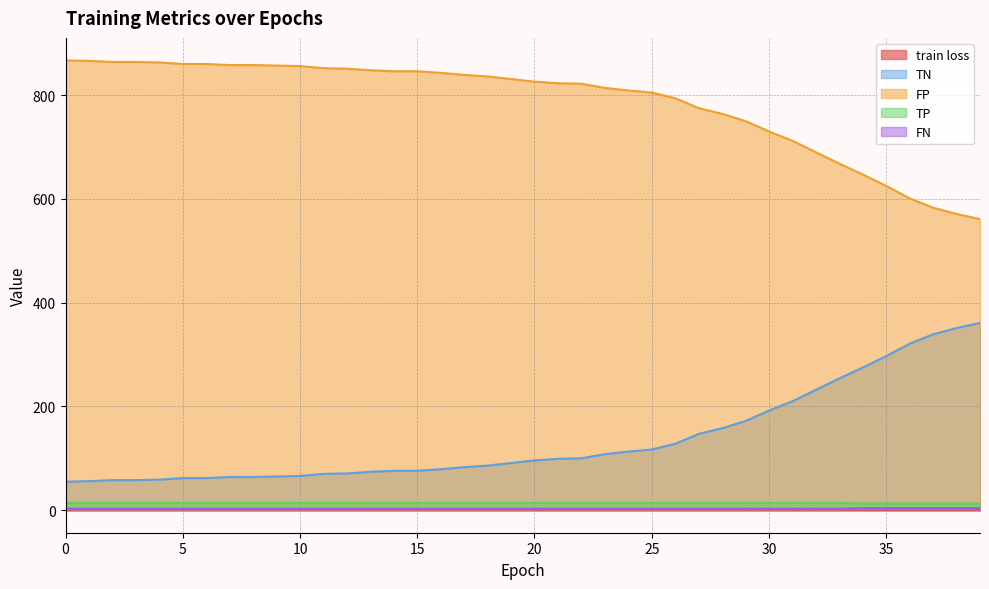

What is the total value across all series at 18?

940.1